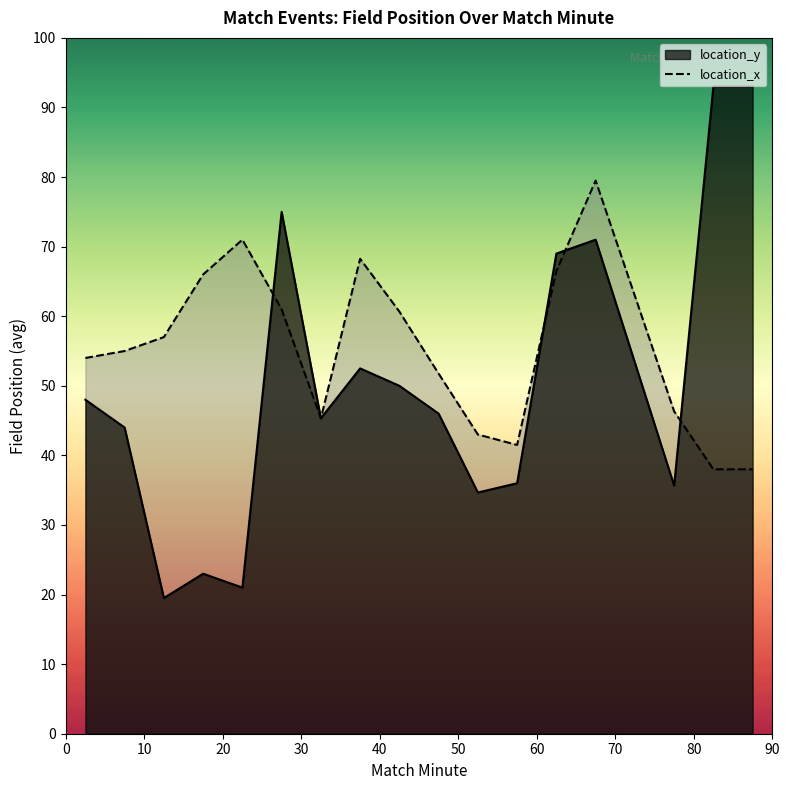

What is the smallest value displayed?

19.5